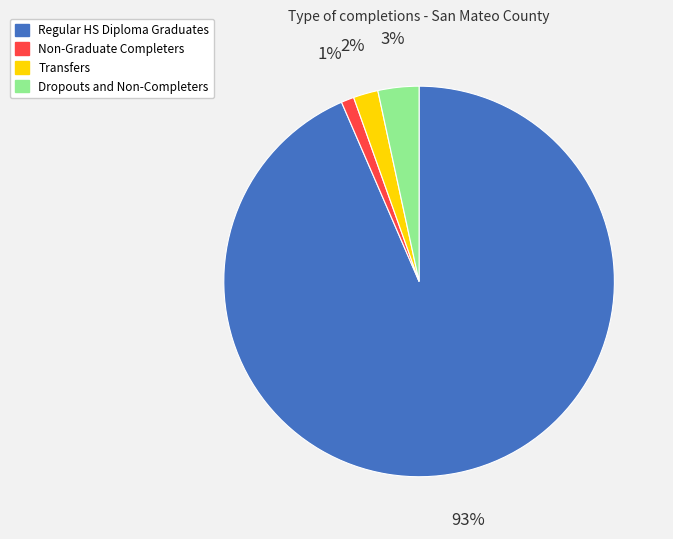

Count the number of slices in the pie.

4